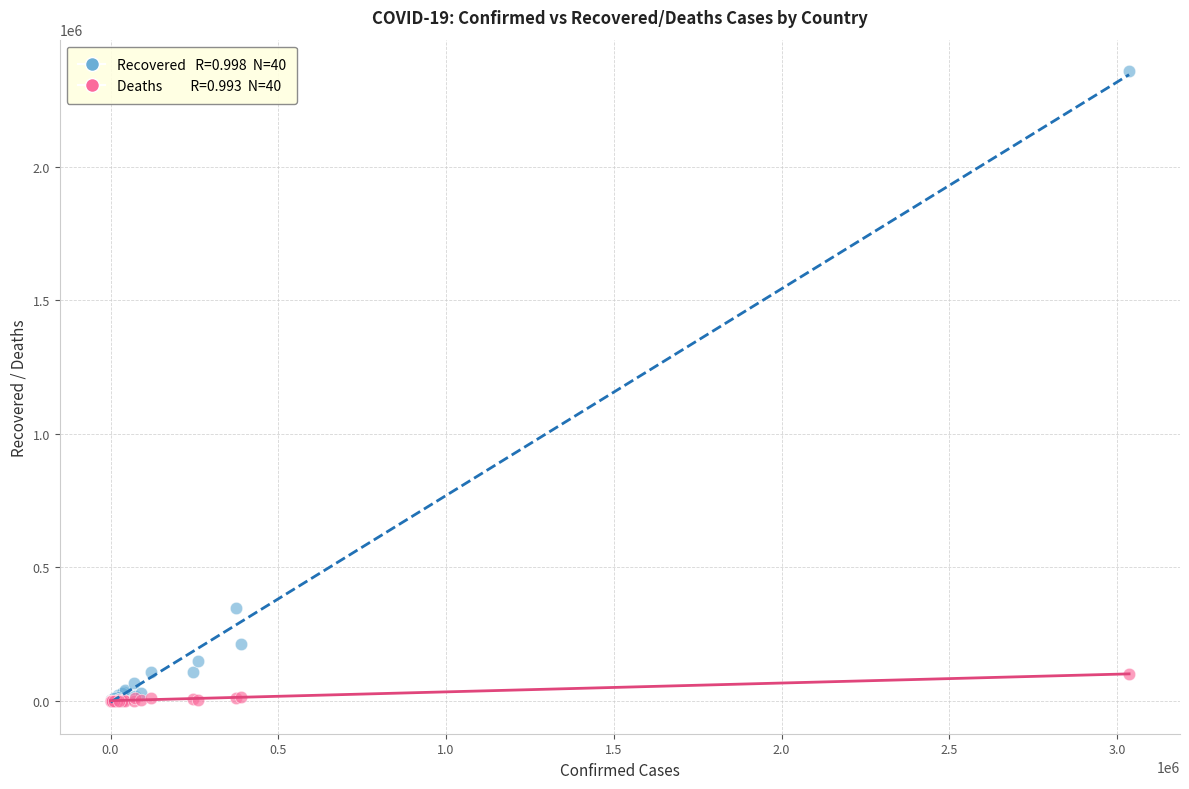

Across all series, what Y value is closest to 1178491?

347342